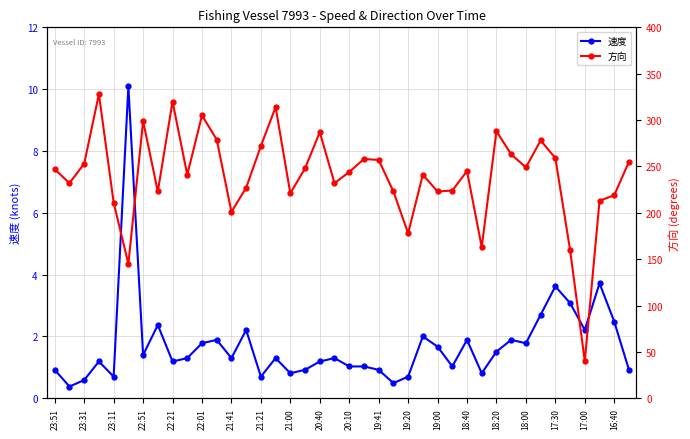

True or false: 方向 has more than 1 interior local peaks.

True